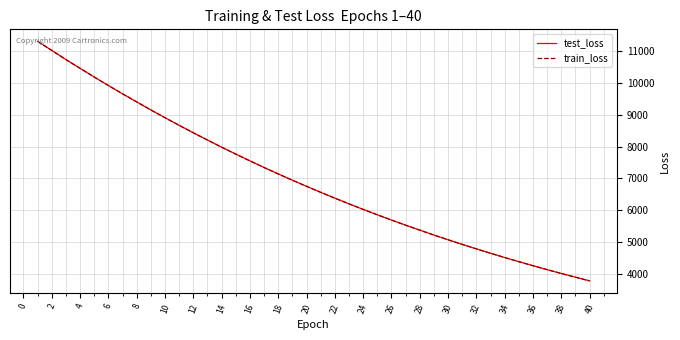

What is the minimum value for train_loss?

3790.7